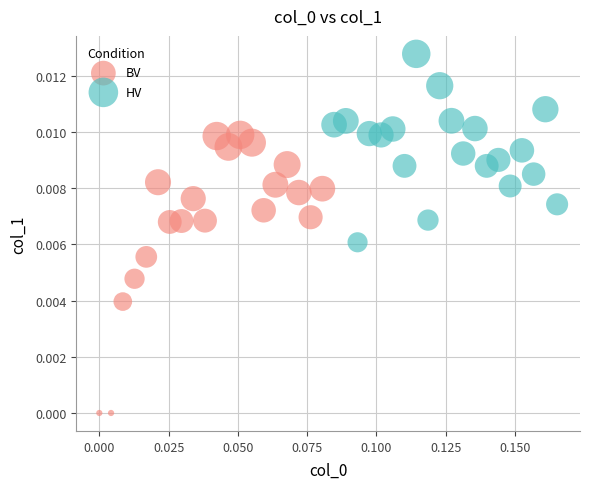

Which series contains the highest Y value?

HV